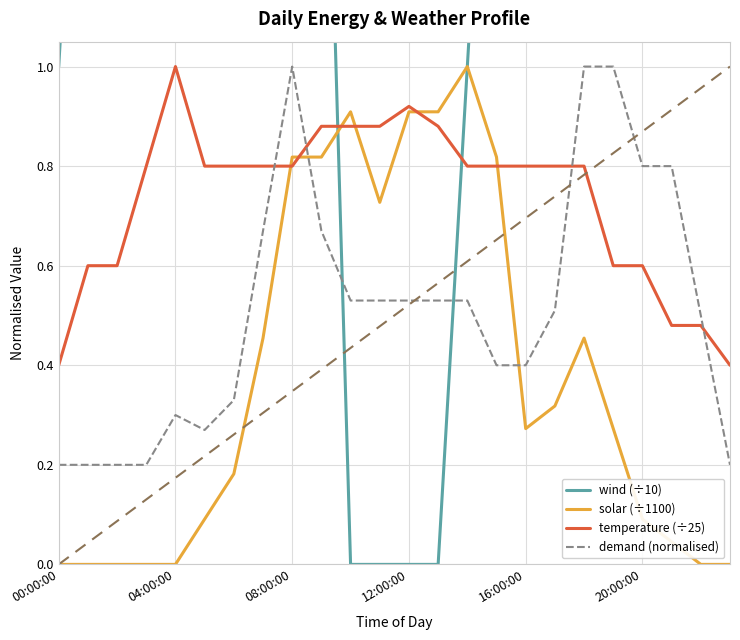

What is the value of the solar (÷1100) point at the 14th from the left?

0.9